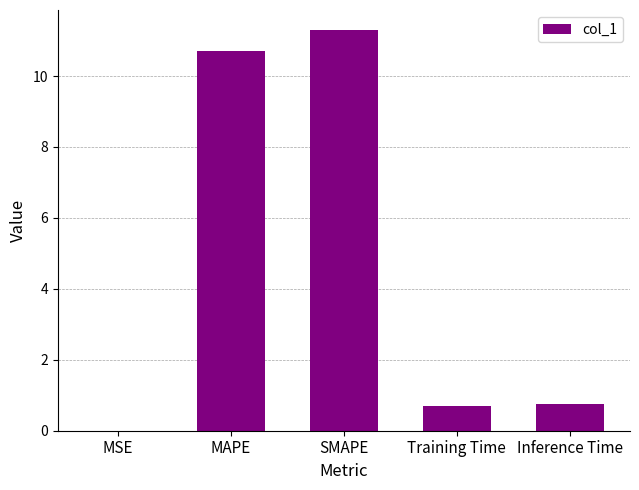

What is the approximate value at SMAPE?

11.3